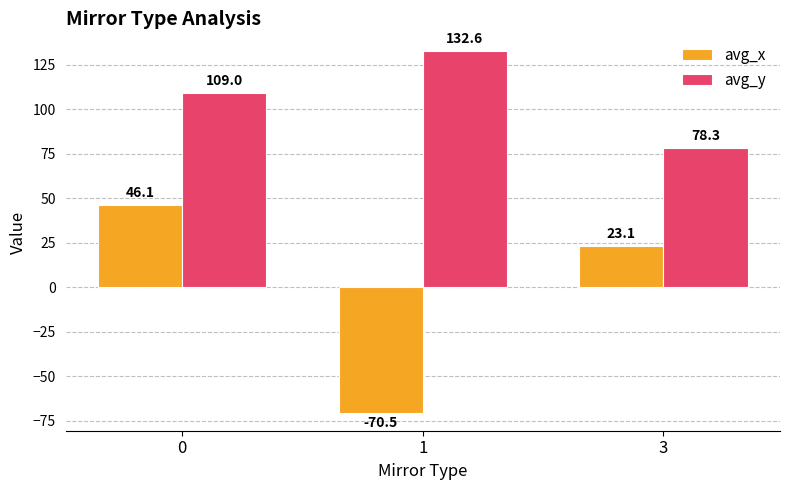

At 1, list the series in order from largest to smallest.

avg_y, avg_x